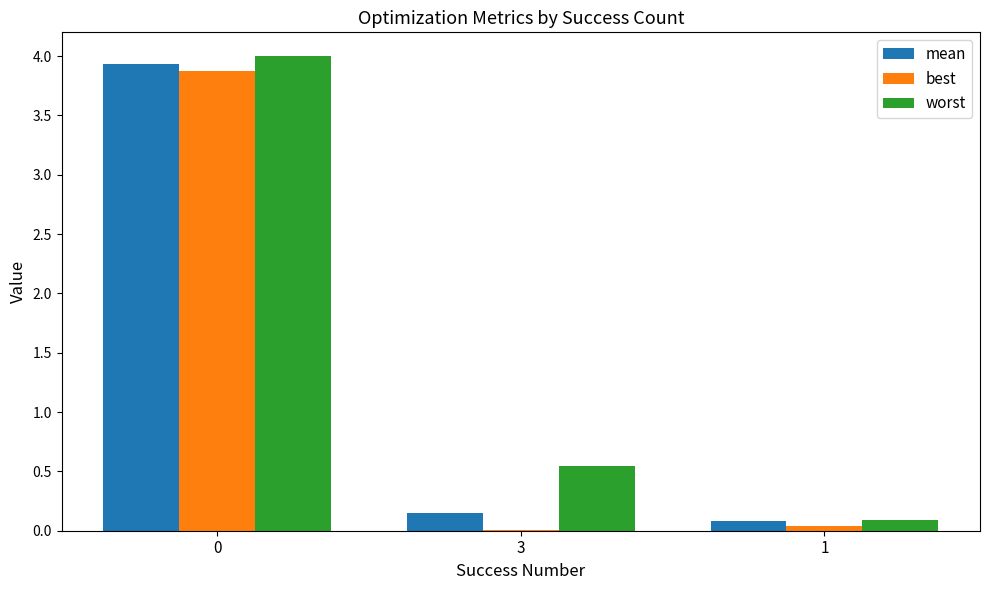

What is the sum of all best values?

3.9